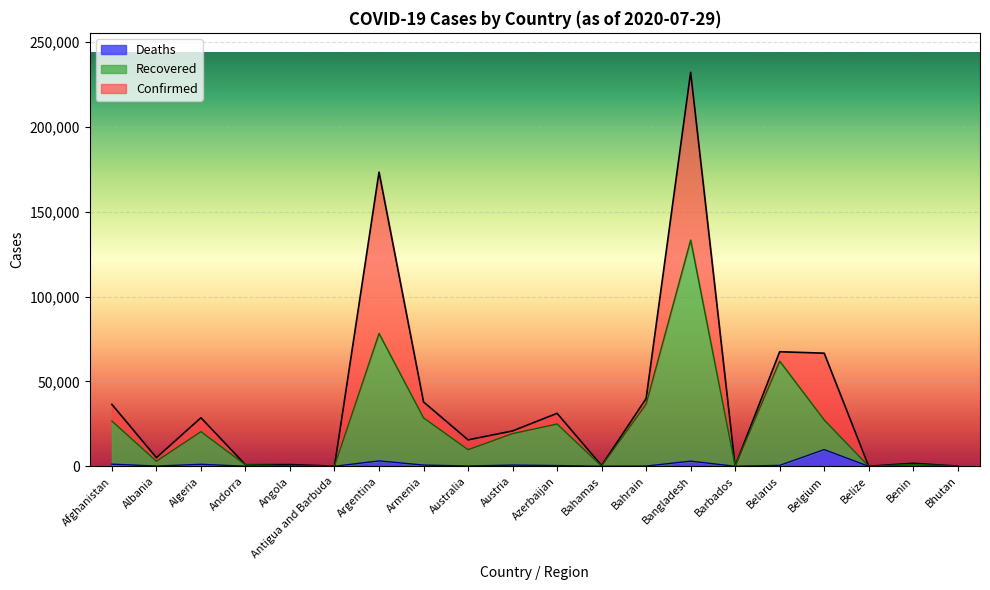

Where does the Confirmed series first go above 20850?

Afghanistan